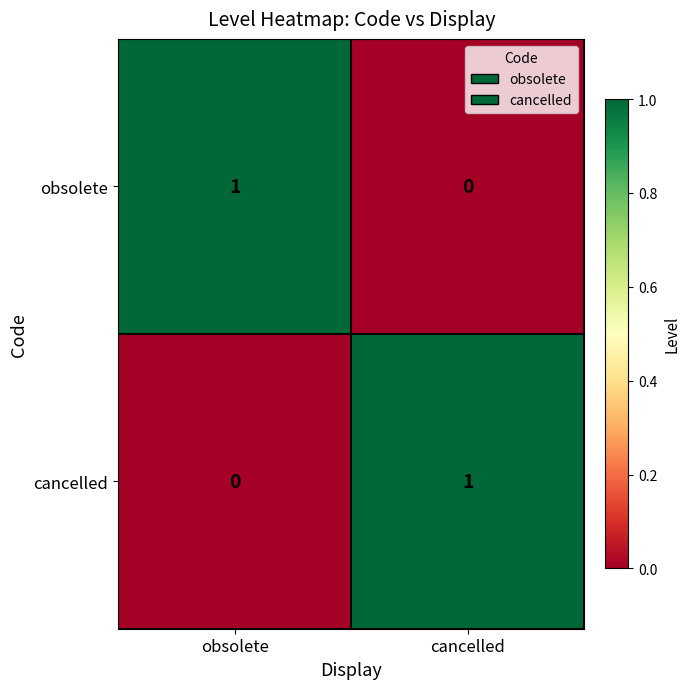

How many values in obsolete are above zero?

1